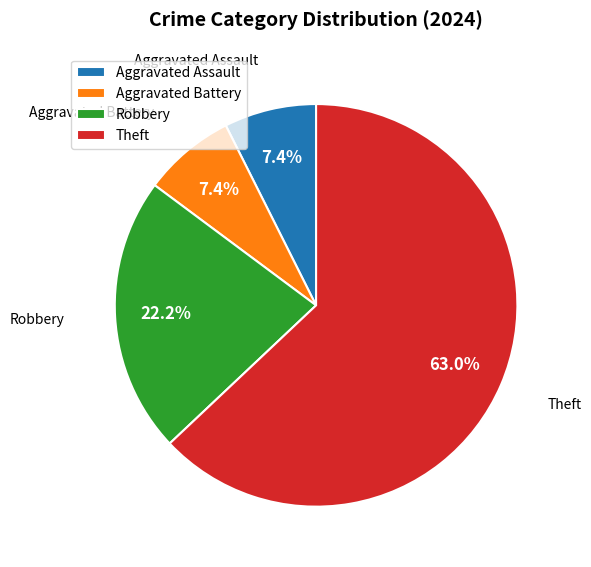

Is Theft the majority of the pie?

Yes